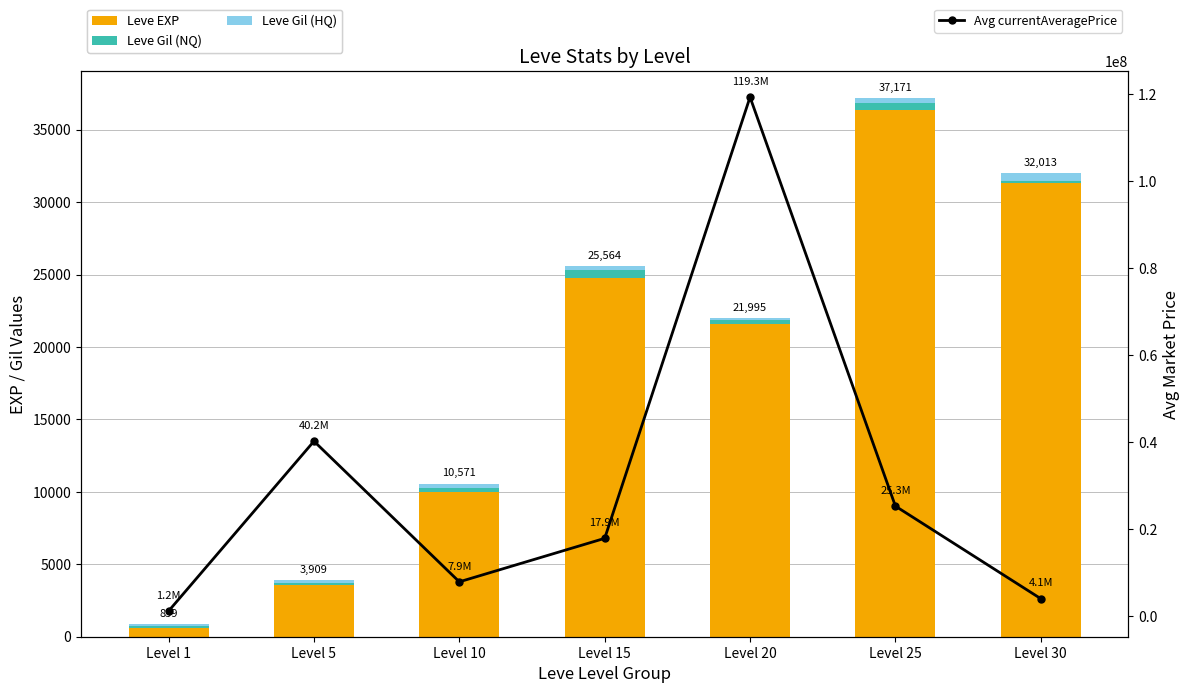

What is the highest value of the Leve Gil (NQ) series?

529